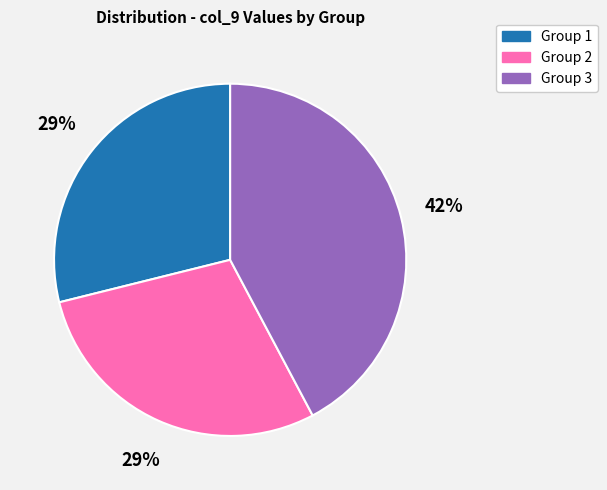

Count the number of slices in the pie.

3